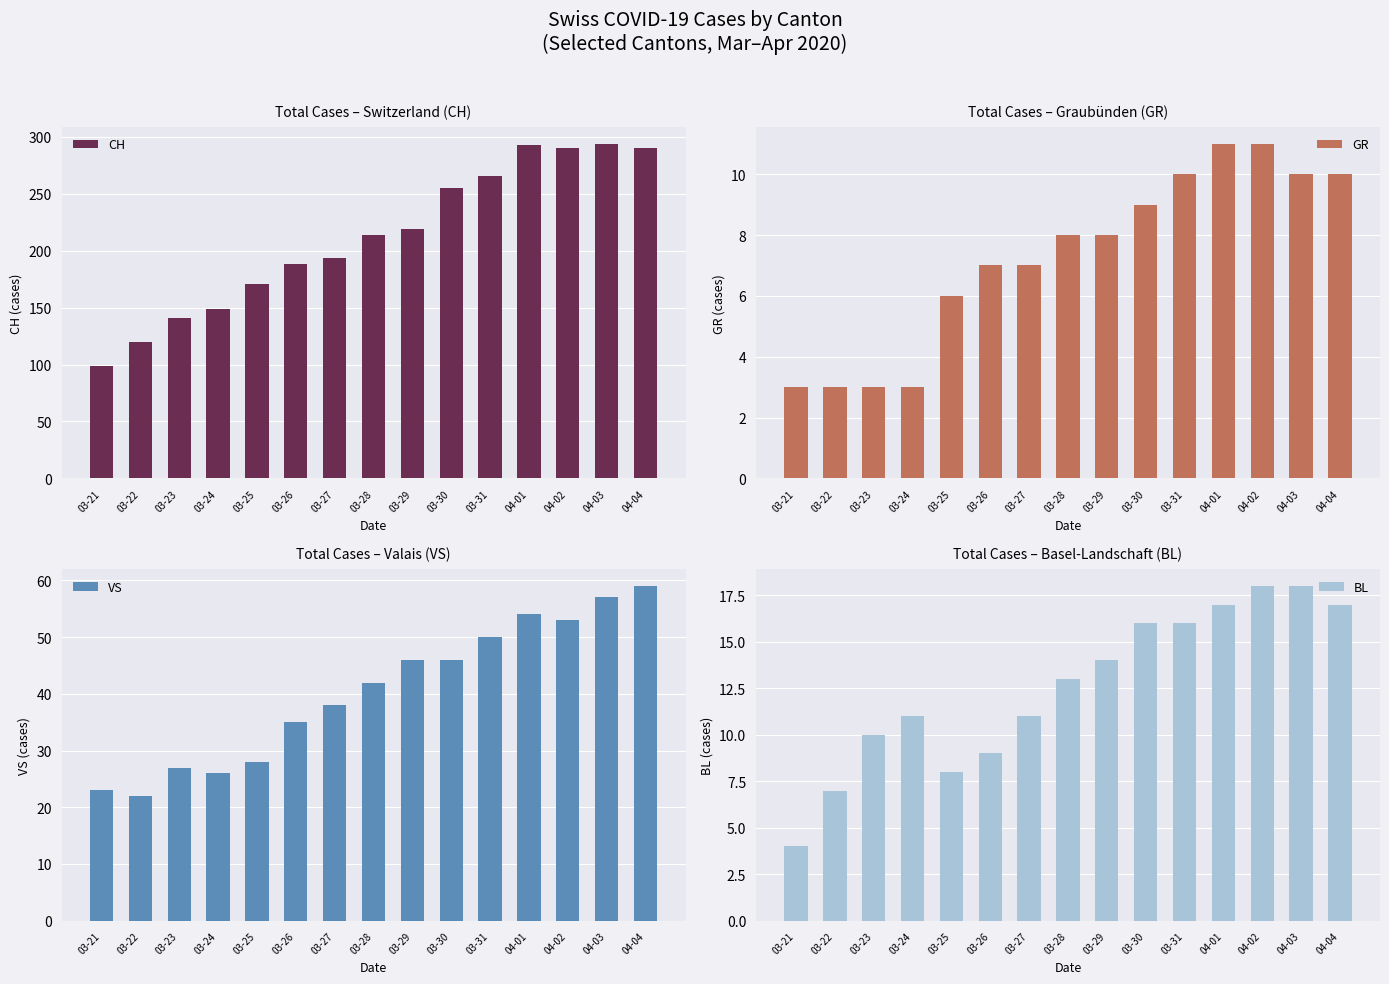

What is the label of the 2nd bar from the right?

04-03